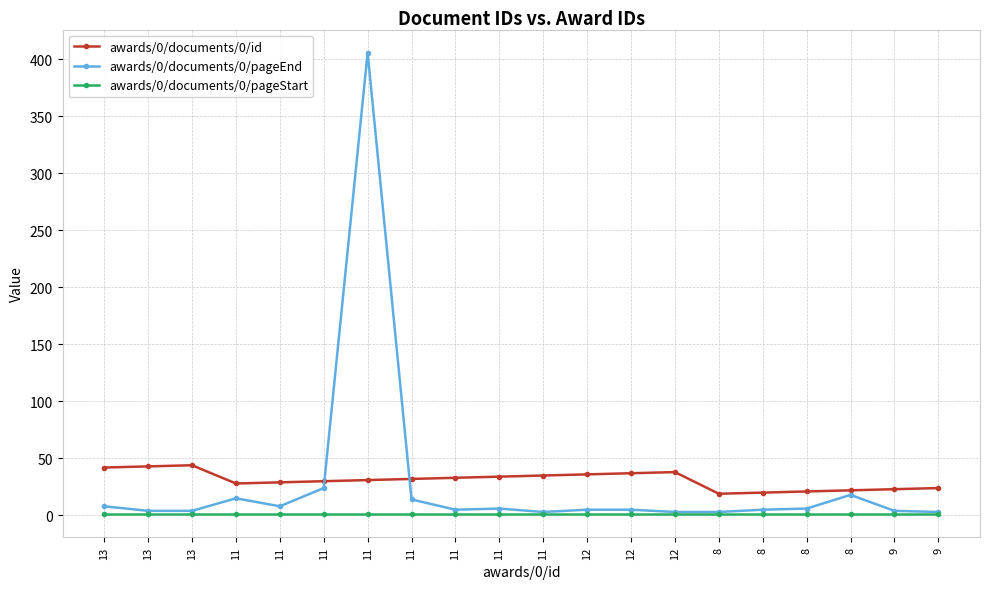

What is the spread (max minus min) of values at 12?

35